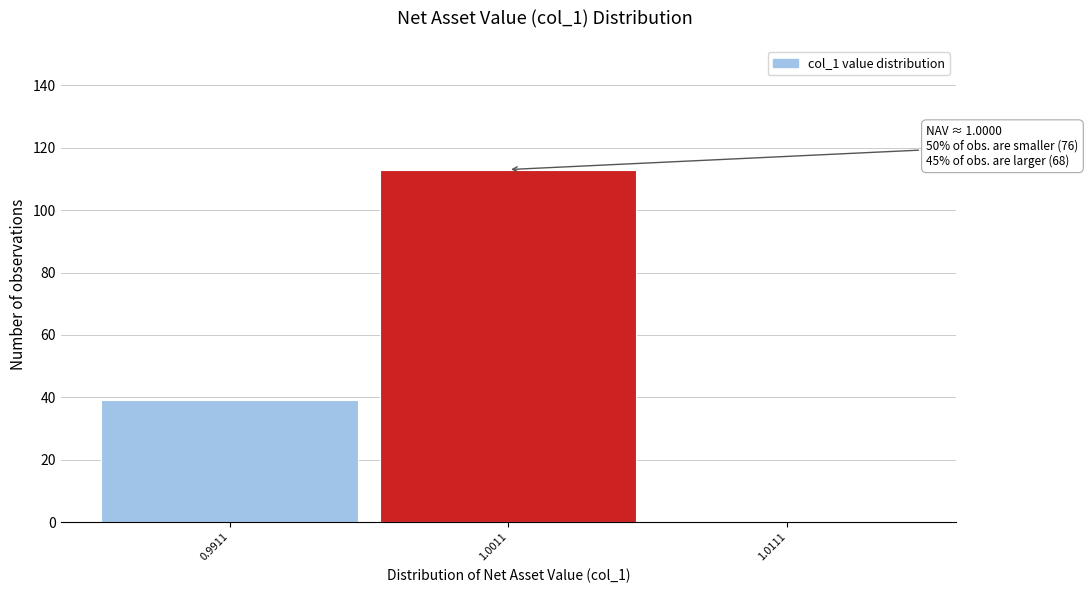

Over which range of the x-axis is the bar tallest?

0.996 to 1.006